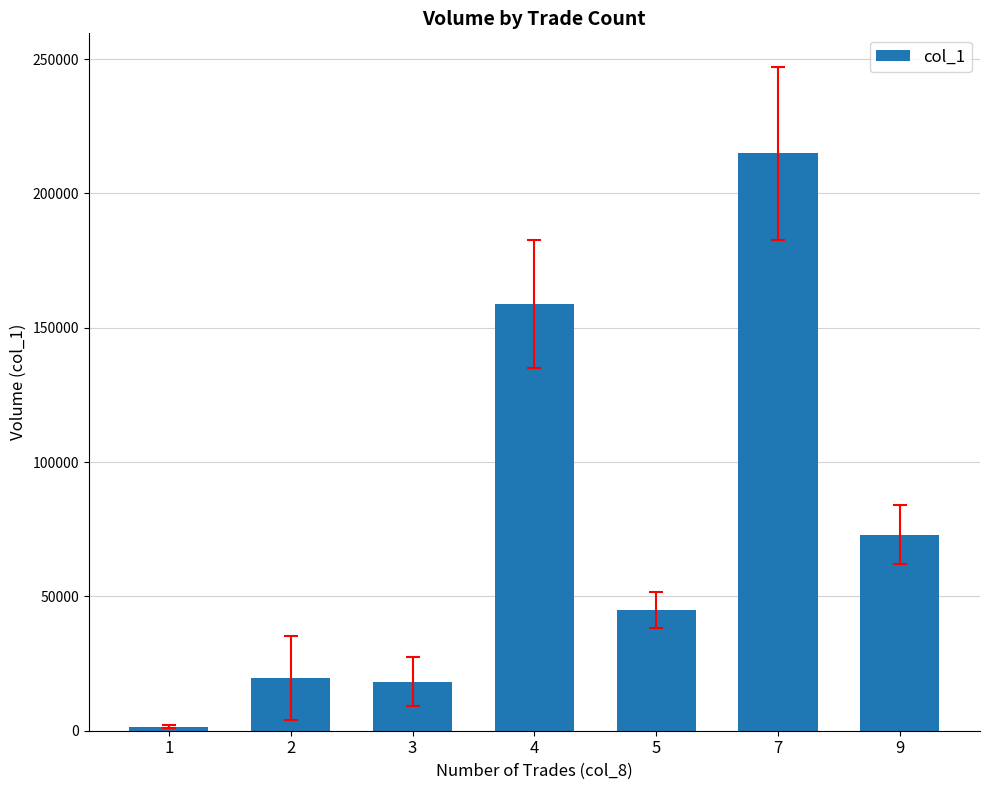

Which label corresponds to the largest value in the chart?

7